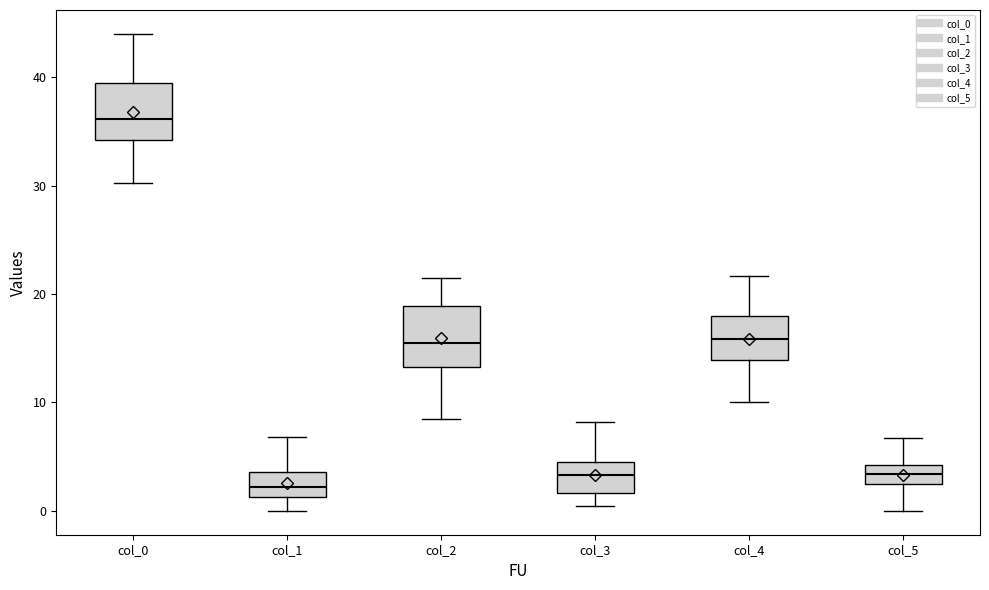

Which box's median line is the highest?

col_0